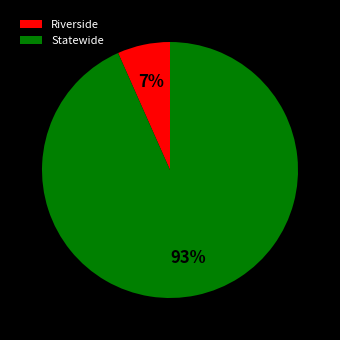

True or false: Riverside accounts for 1% of the total.

False